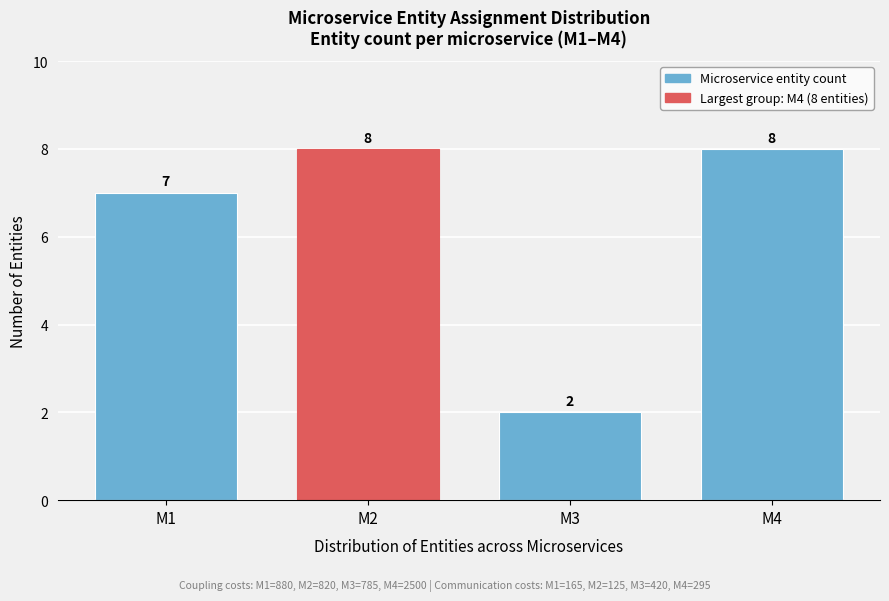

Reading left to right, extract all data points from this chart.

M1=7	M2=8	M3=2	M4=8